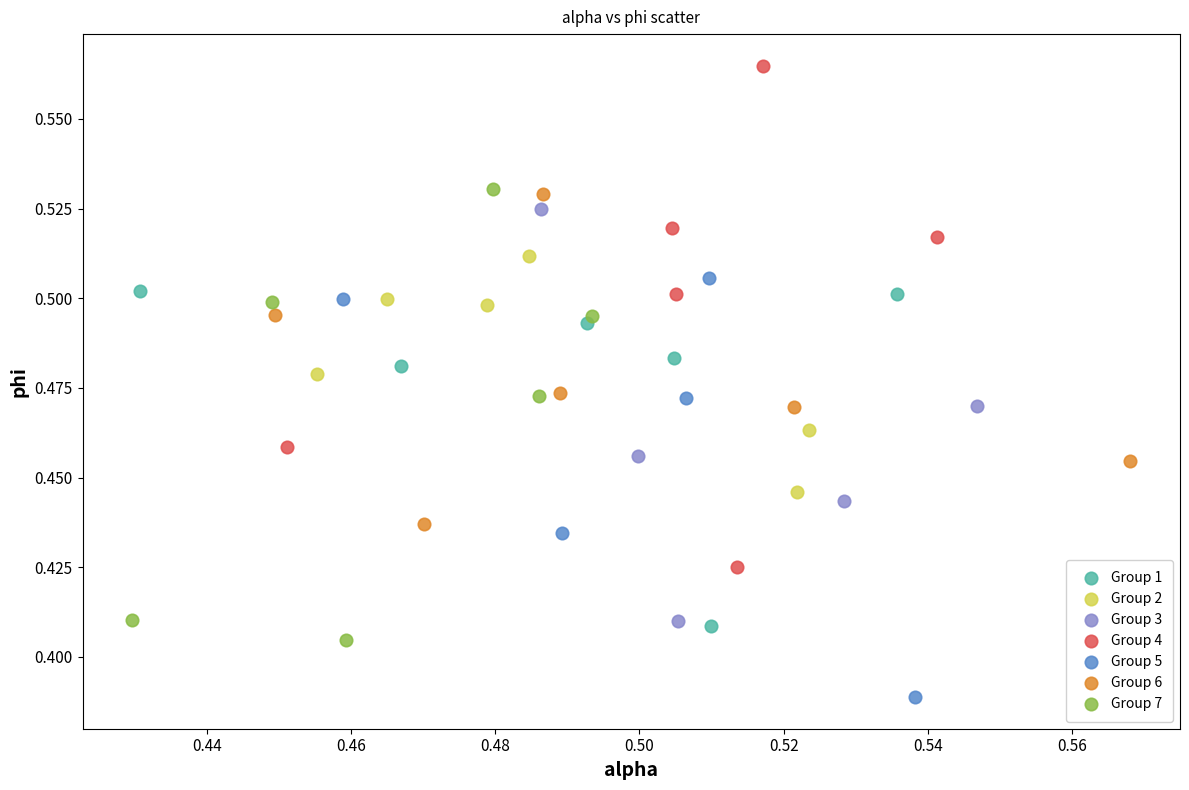

Which series reaches the maximum Y coordinate?

Group 4